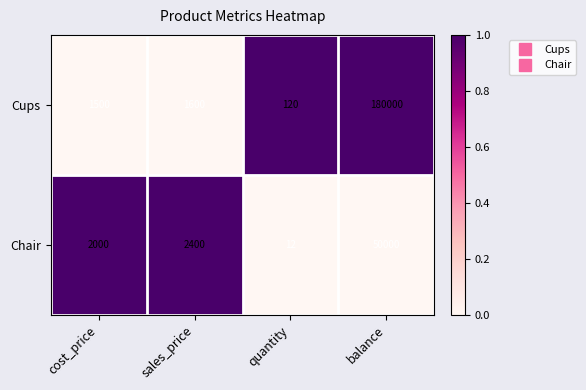

Which series has the largest range (max minus min)?

Cups